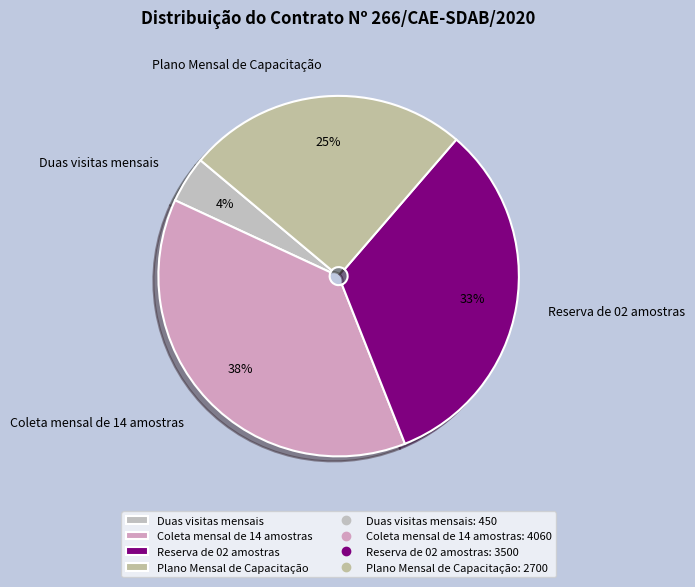

To the nearest percent, what is the difference between the largest and smallest slice percentages?

34%